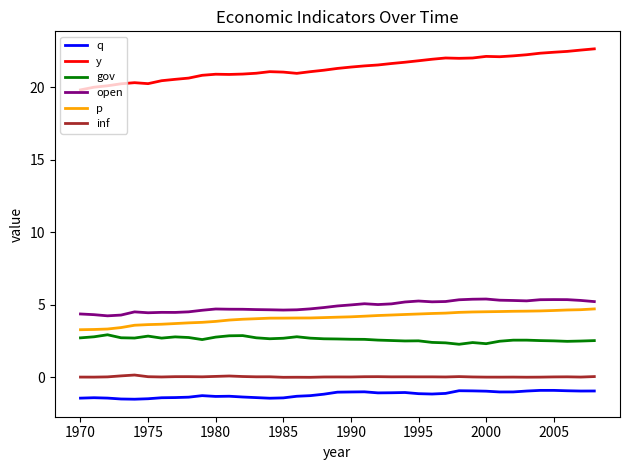

What is the difference between the maximum and minimum values in the open series?

1.2